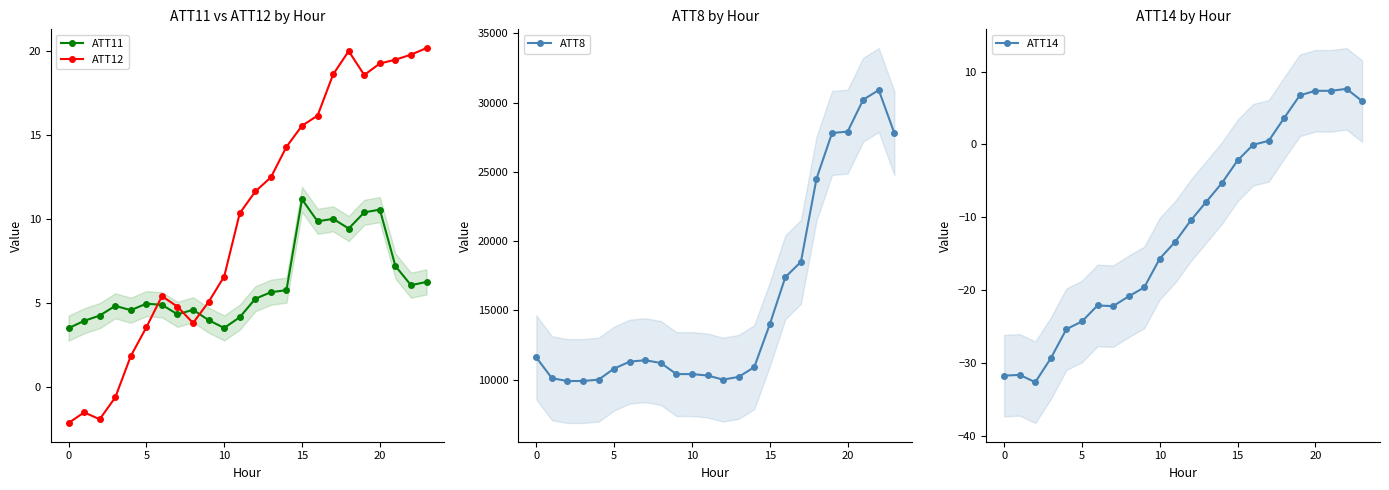

Rank the series by their maximum value, from lowest to highest.

ATT14, ATT11, ATT12, ATT8